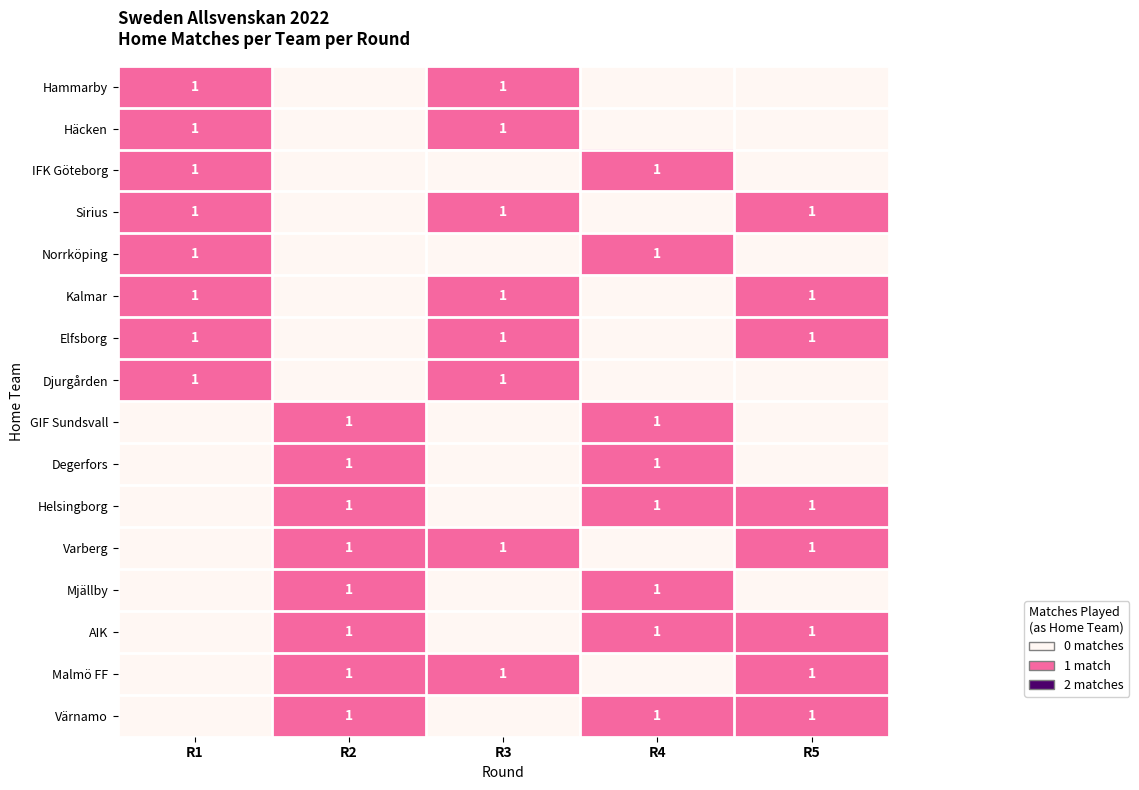

Between R1 and R5, which is larger?

R1